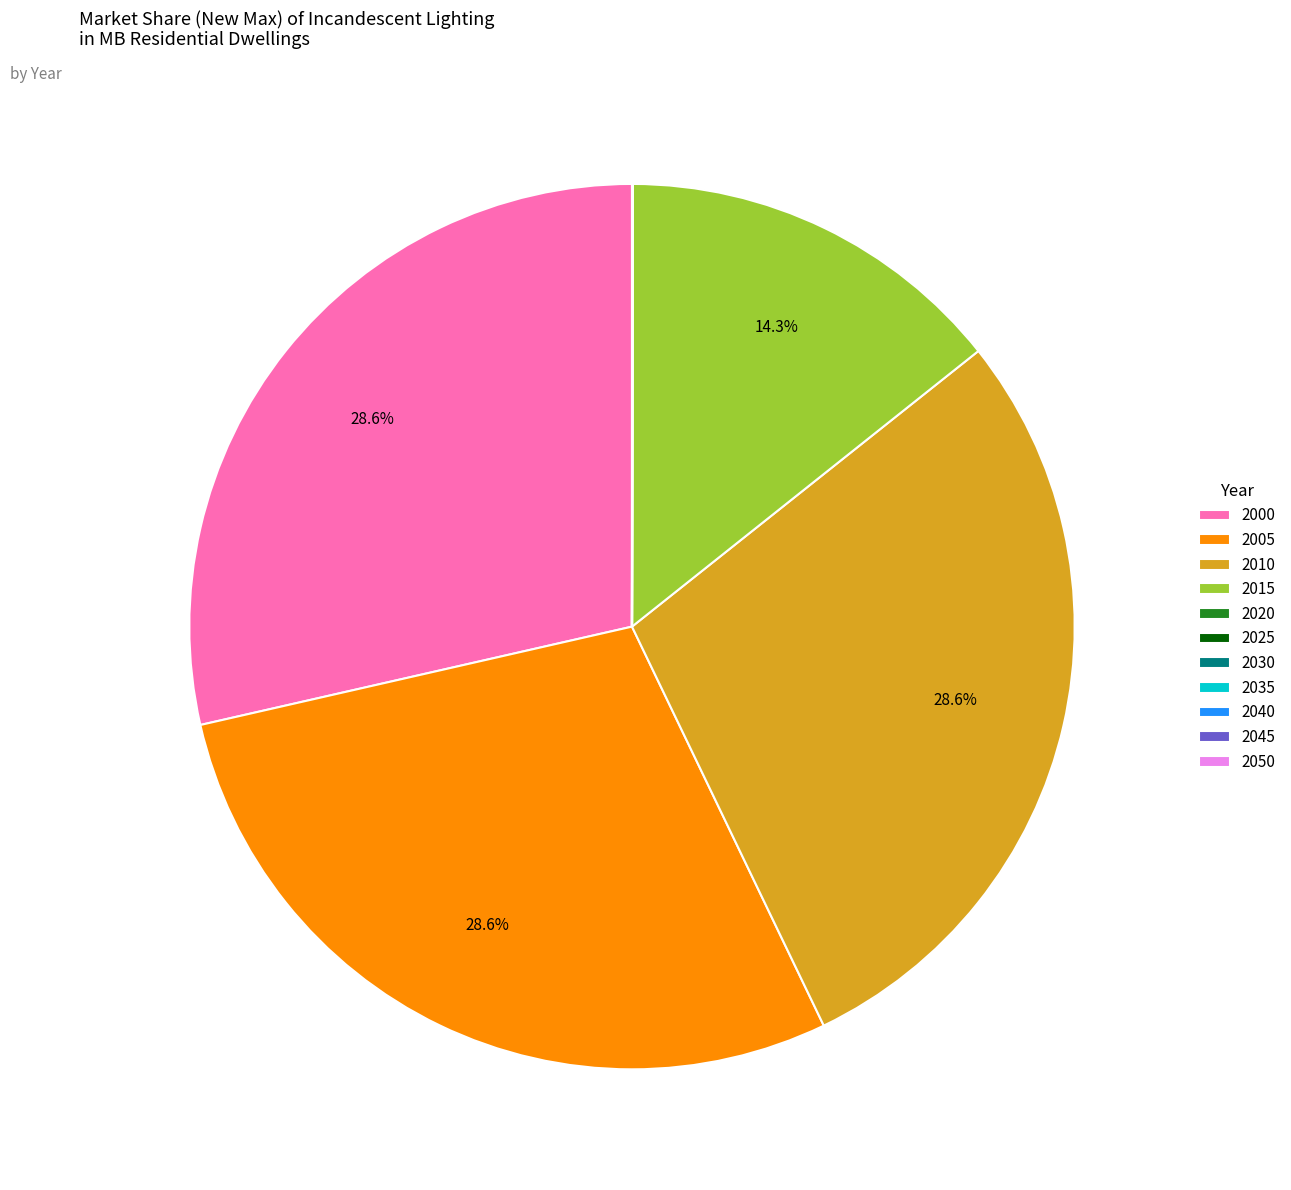

Does any single category account for the majority?

No